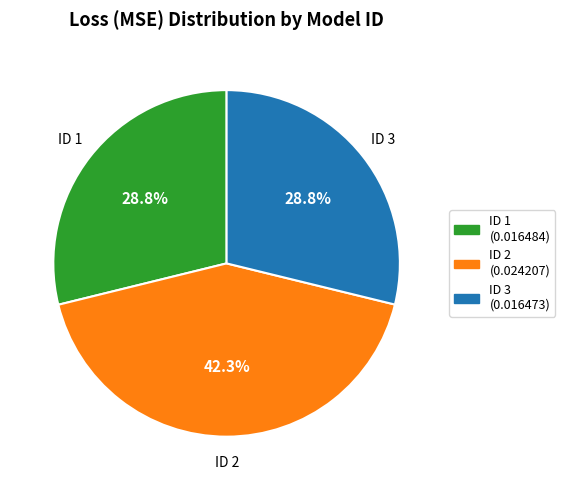

Which has a higher value, ID 2 (0.024207) or ID 3 (0.016473)?

ID 2 (0.024207)